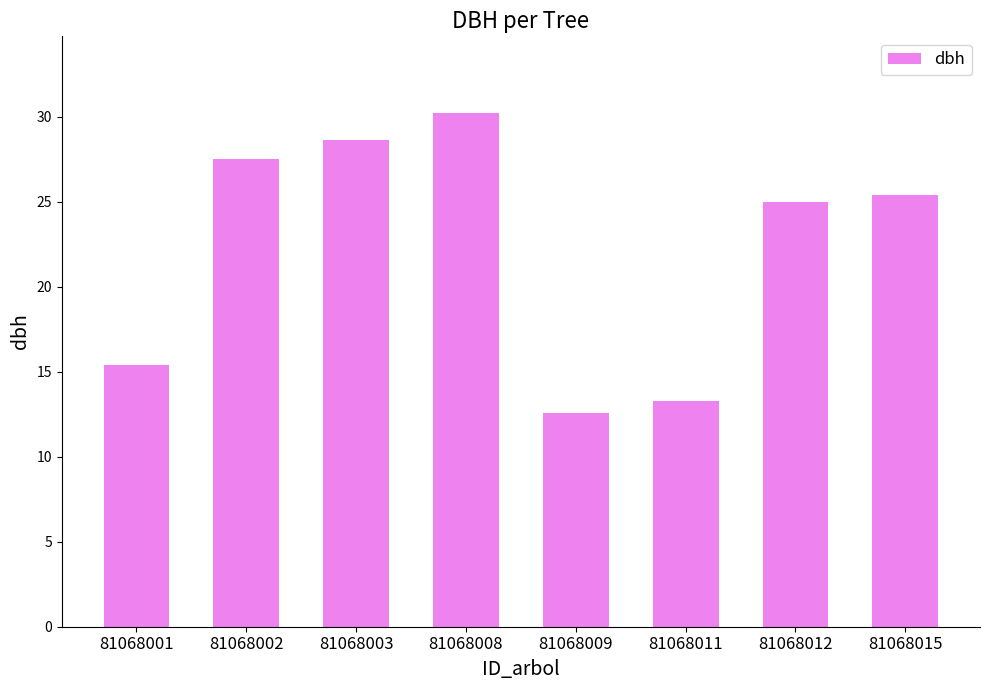

List the labels in order of value, largest first.

81068008, 81068003, 81068002, 81068015, 81068012, 81068001, 81068011, 81068009